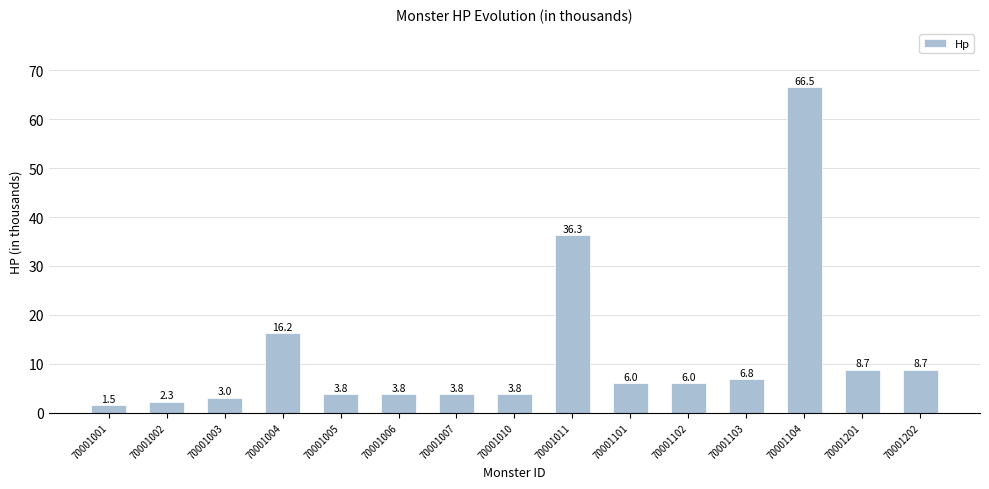

What is the sum of all values?

177.3